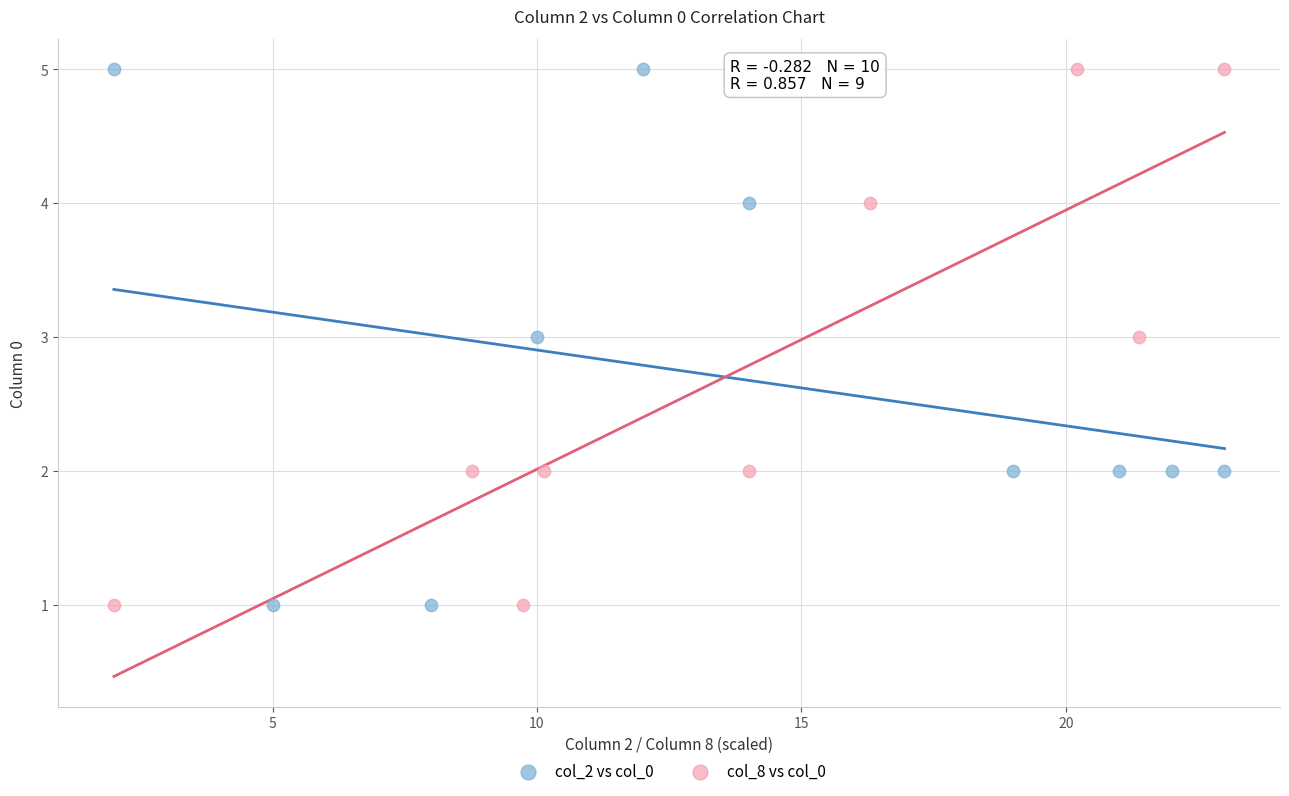

What are all the series names shown in the legend?

col_2 vs col_0, col_8 vs col_0